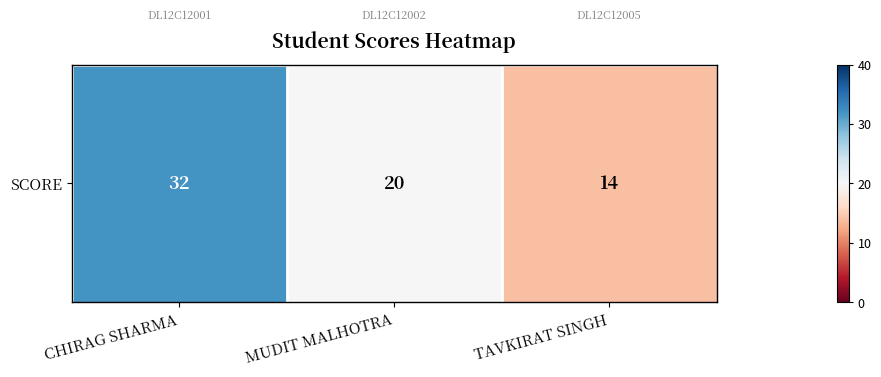

What is the sum of all values?

66